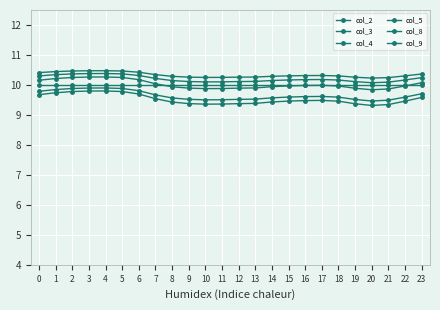

How many distinct data groups are displayed?

6